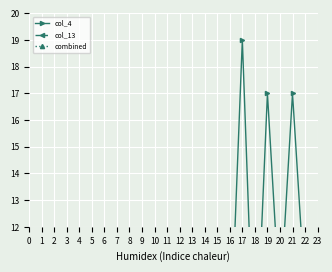

How many times do col_13 and col_4 cross each other?

3